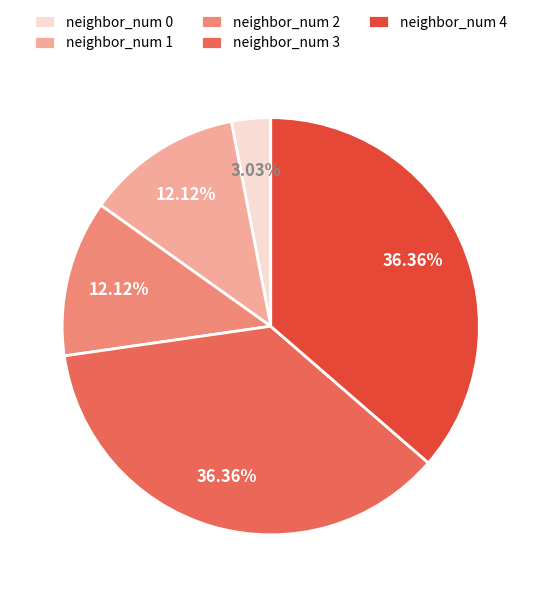

To the nearest percent, what is the average slice percentage?

20%